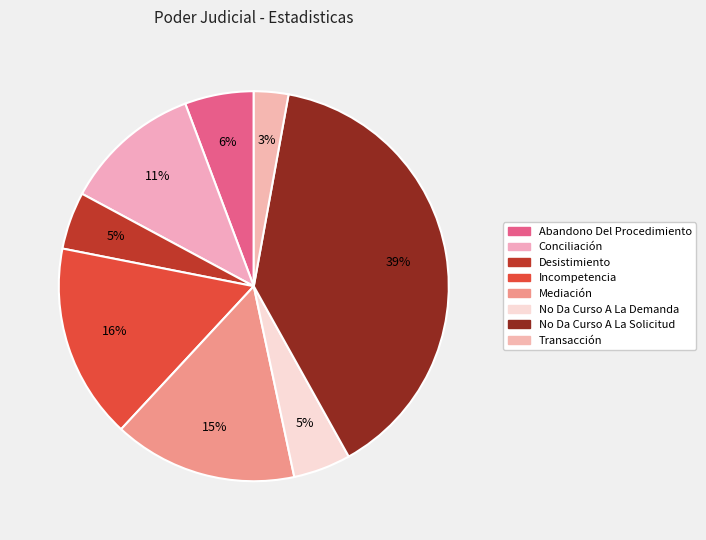

Count the number of slices in the pie.

8